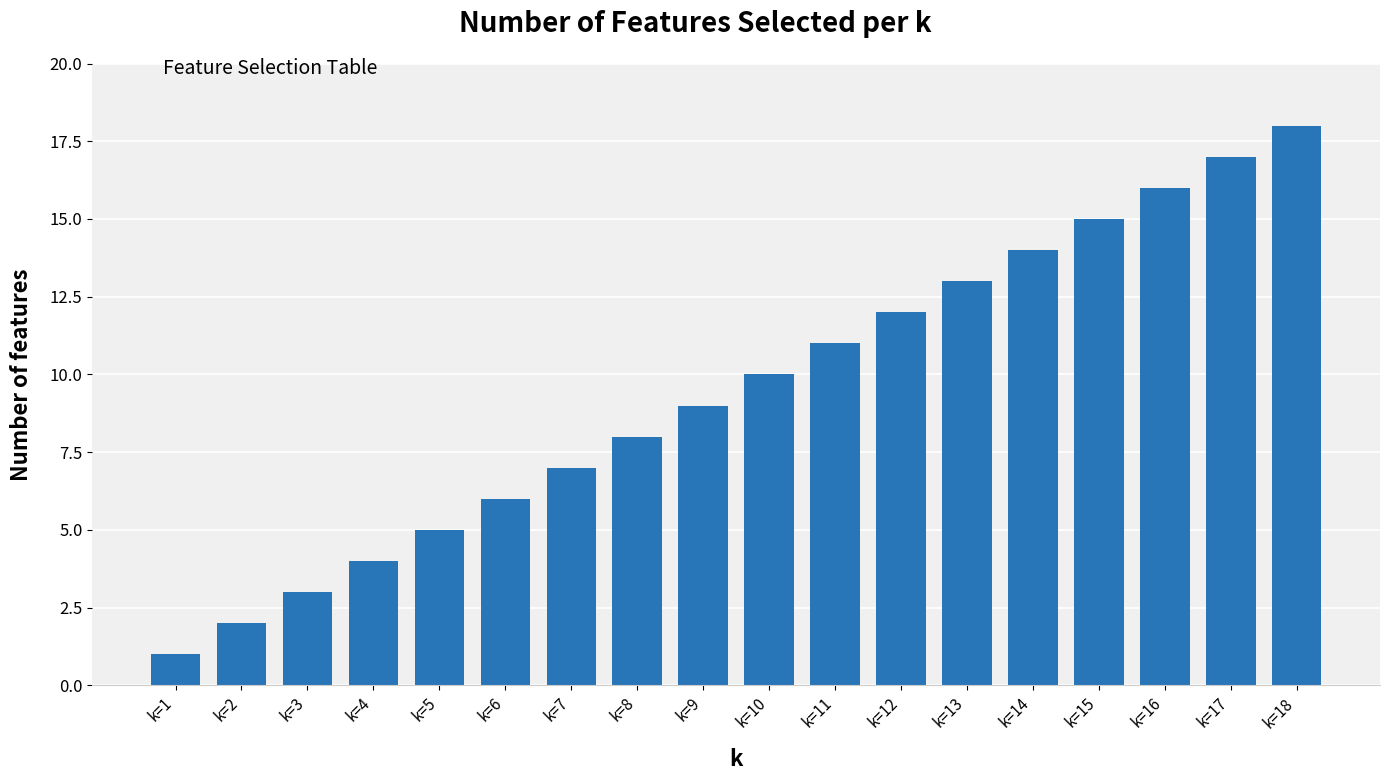

What is the sum of the values at k=16 and k=10?

26